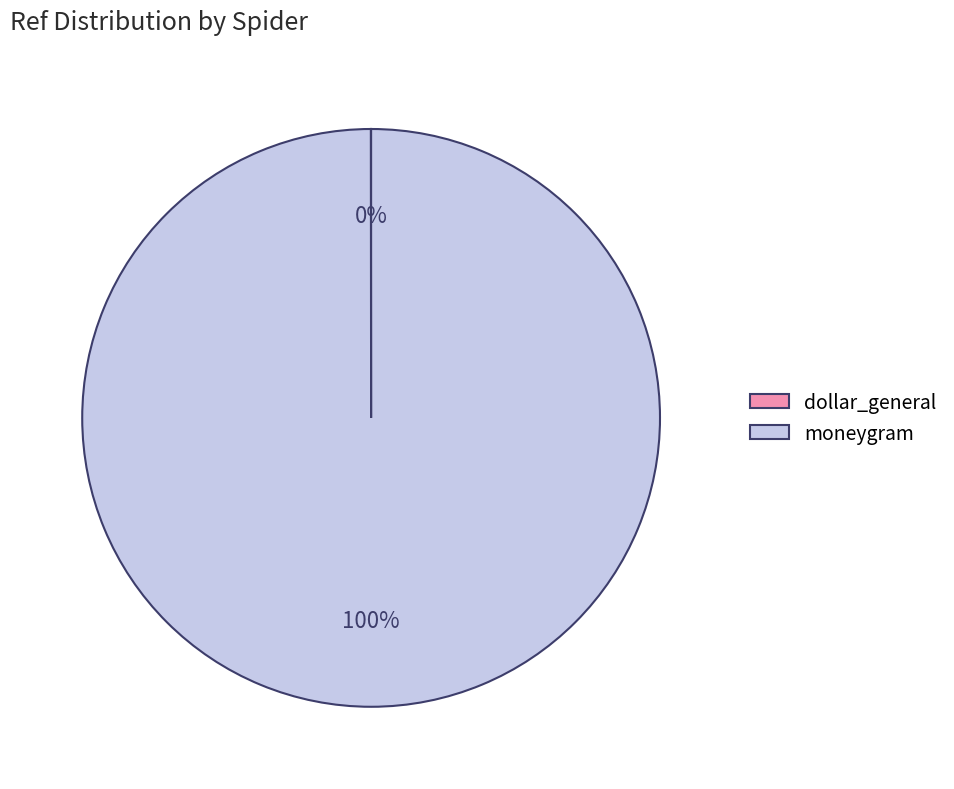

Is moneygram the majority of the pie?

Yes